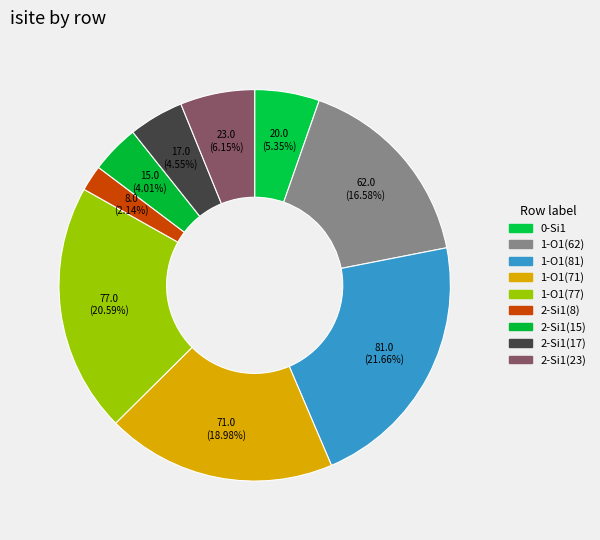

True or false: 2-Si1(15) accounts for 4% of the total.

True